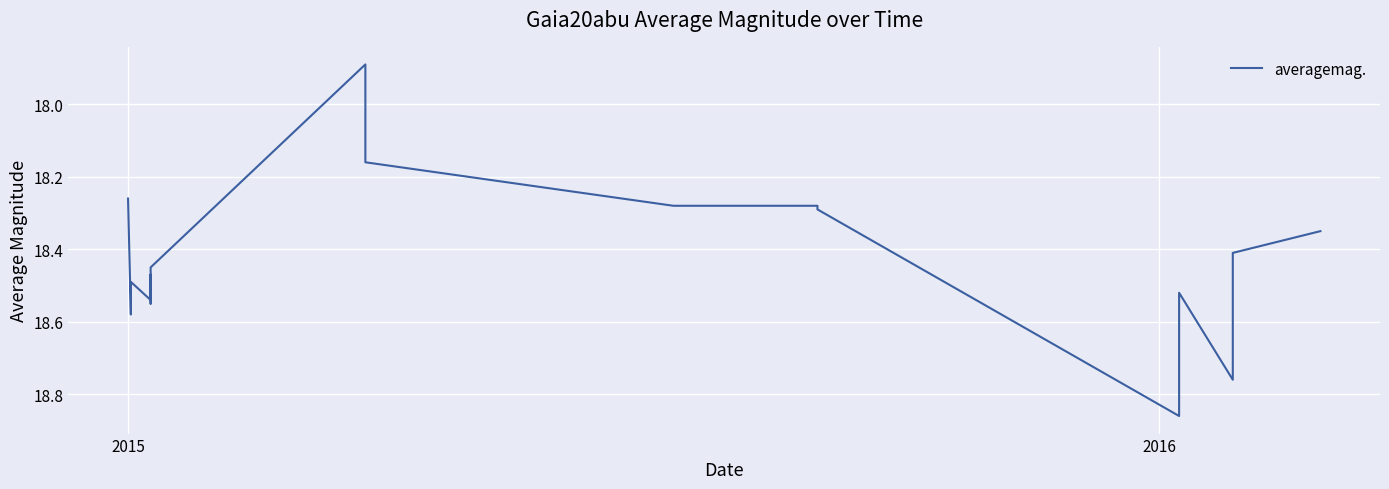

True or false: the data has more than 0 interior local peaks.

True